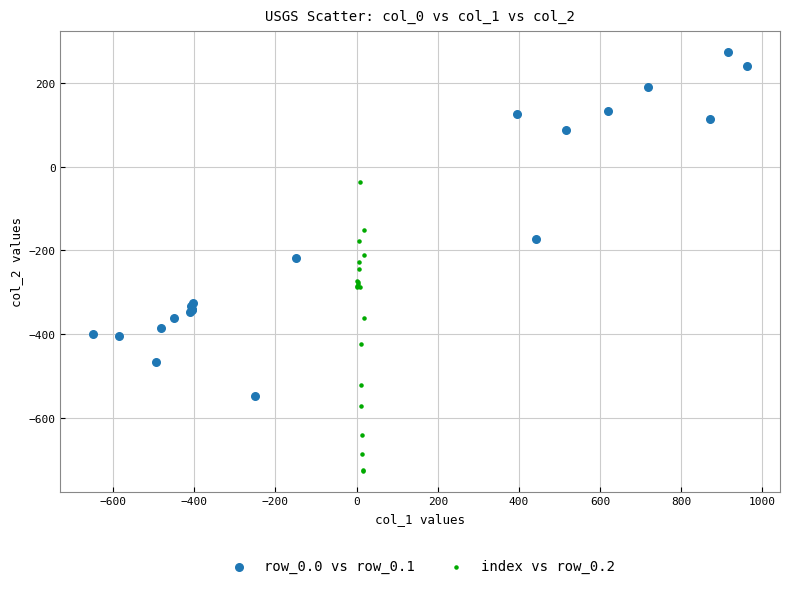

Which series has the widest spread of Y values?

row_0.0 vs row_0.1